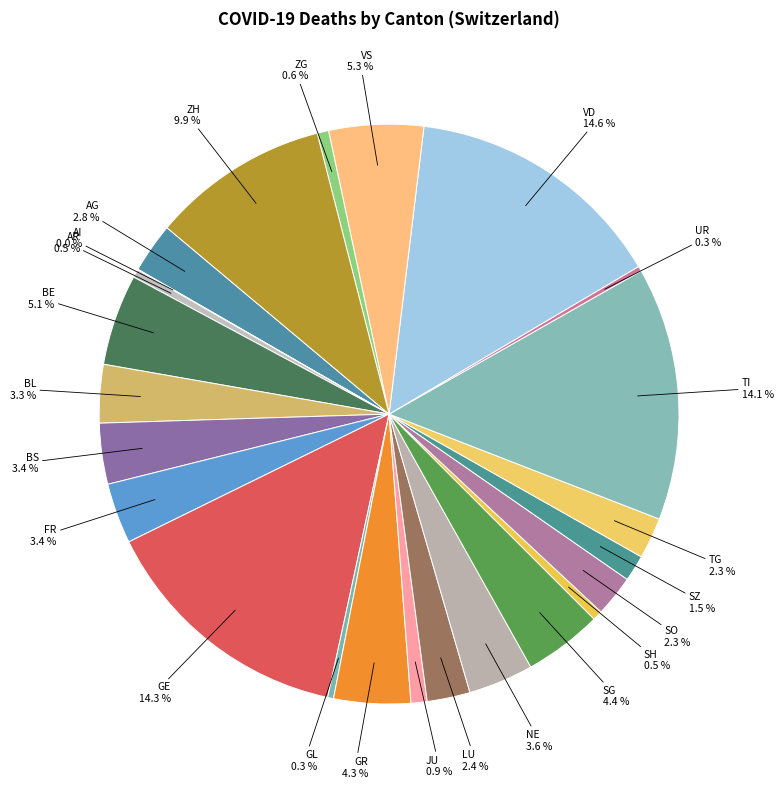

Do NE and BS together represent more than half of the pie?

No